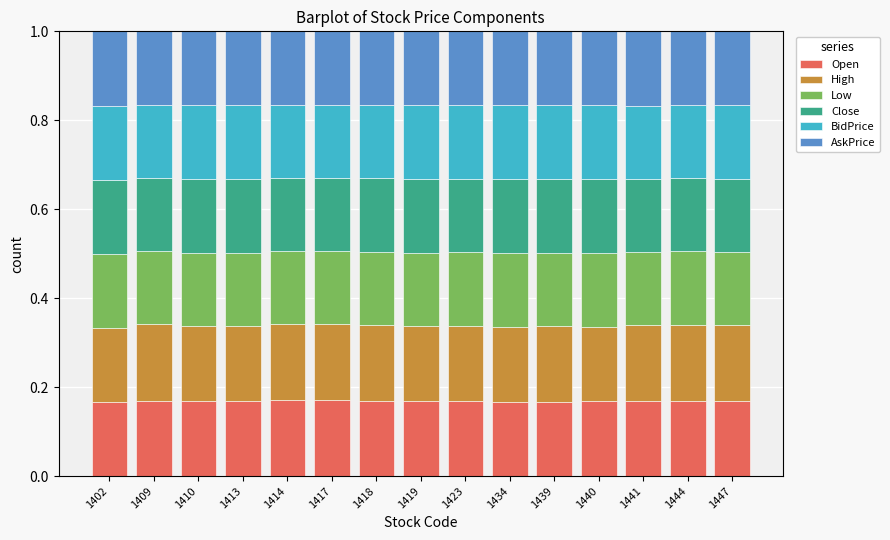

What is the total value across all series at 1447?

1.0